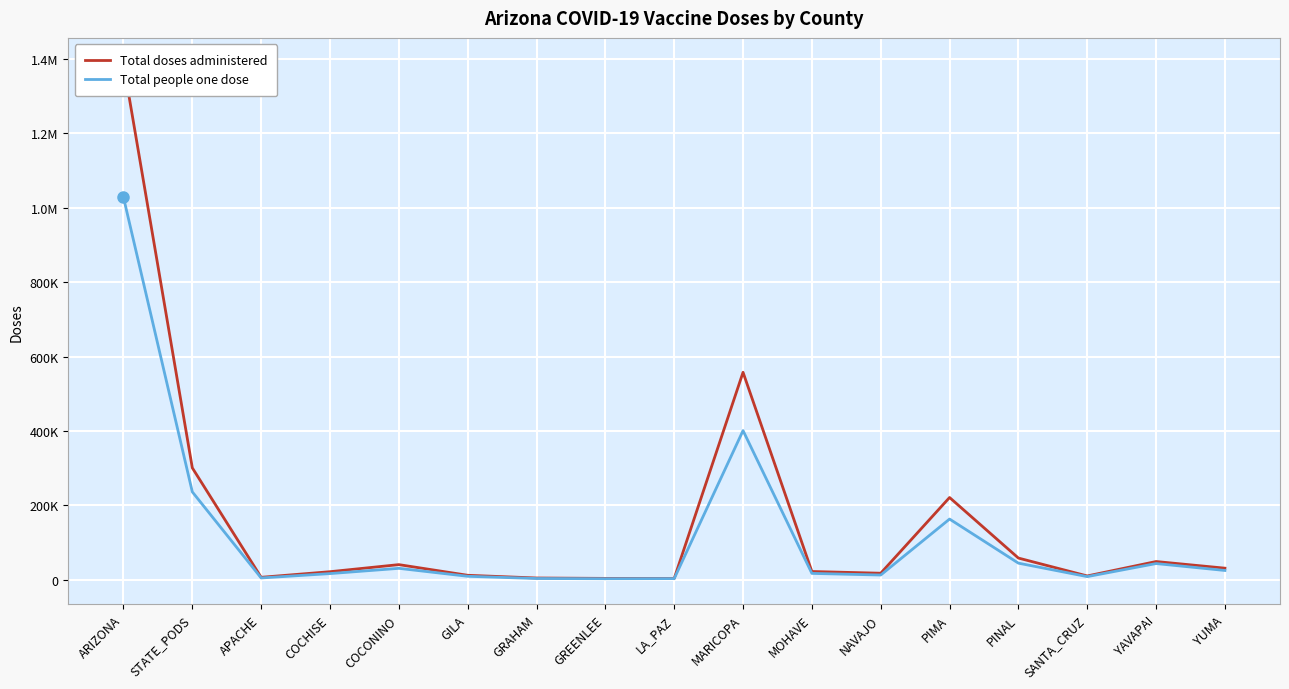

True or false: Total people one dose and Total doses administered intersect in this chart.

False